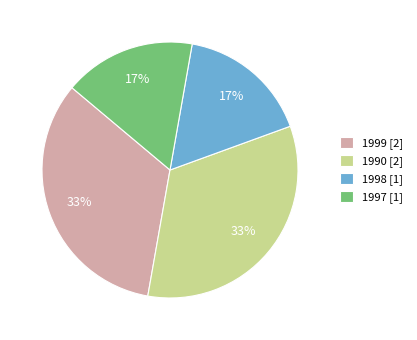

Count the number of slices in the pie.

4